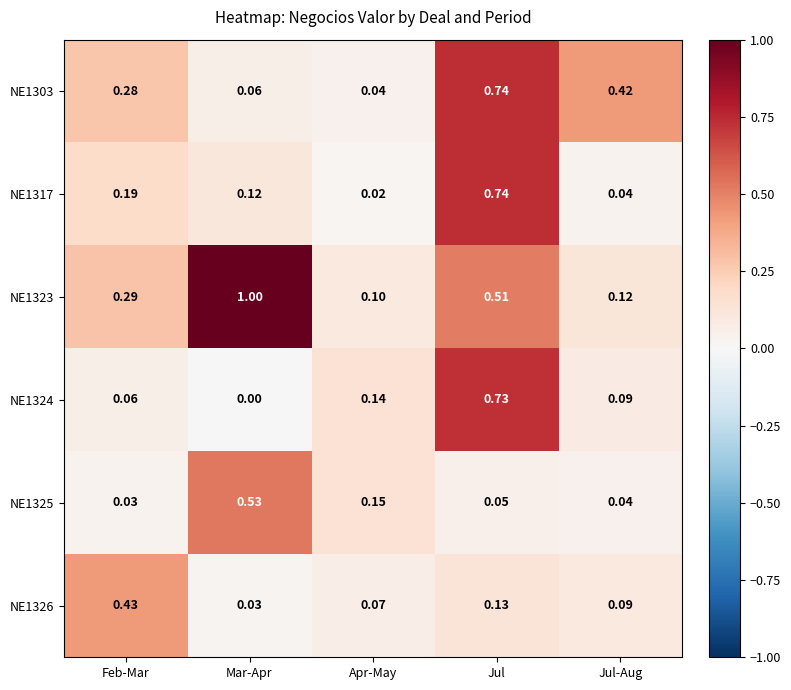

Which category has the highest value across all series?

Mar-Apr